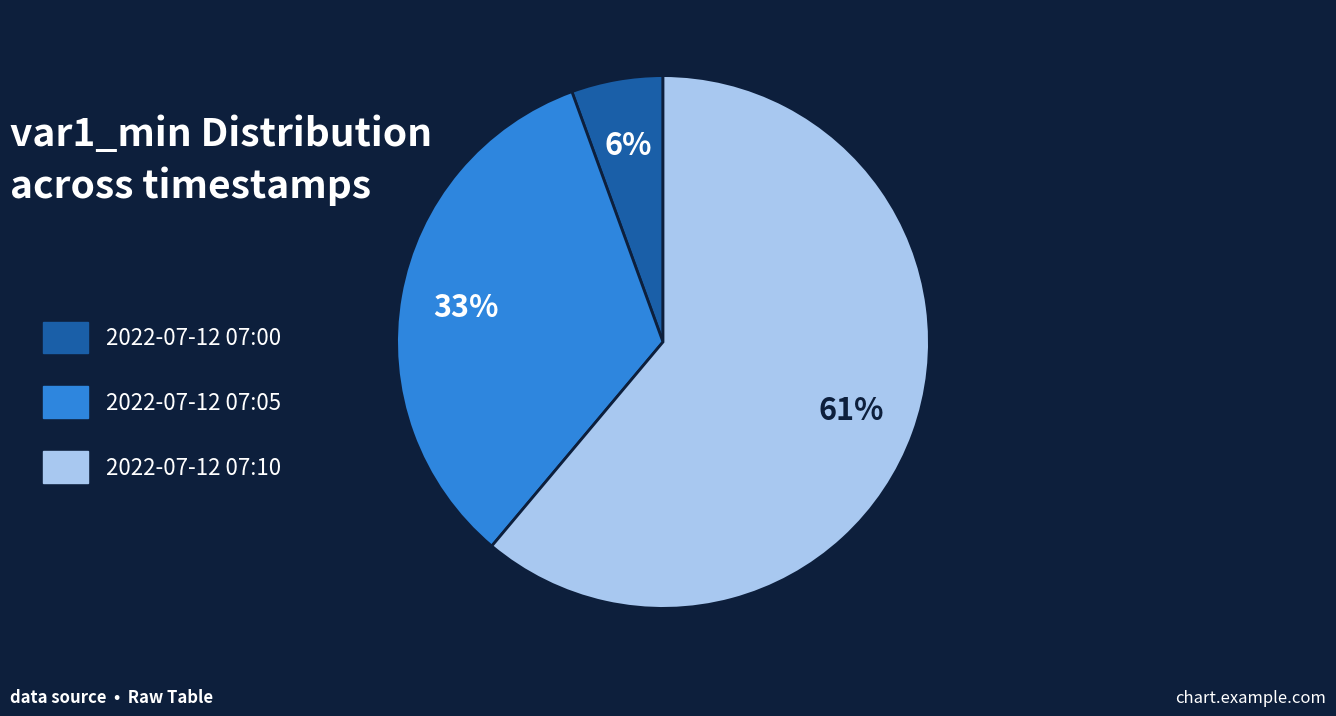

Approximately how many times larger is the value at 2022-07-12 07:00 compared to 2022-07-12 07:10?

0.1